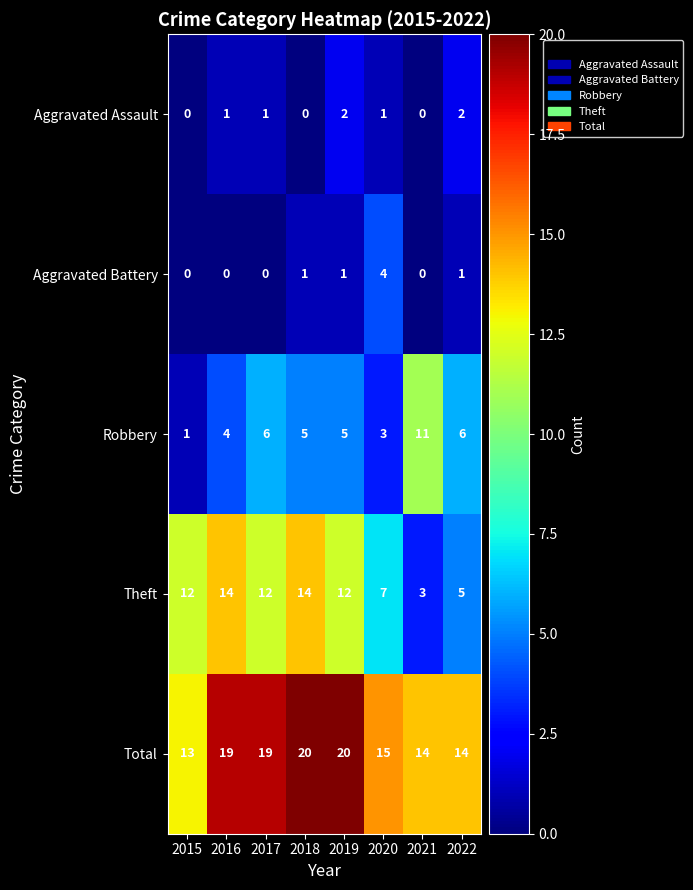

What is the sum of the Robbery values at 2022 and 2015?

7